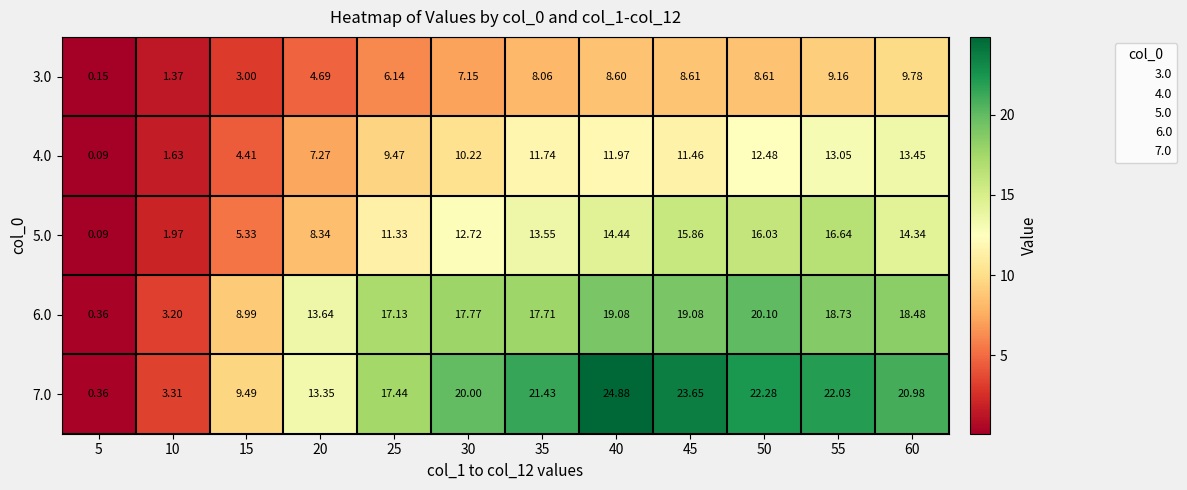

Is the value of 4.0 at 55 greater than the value of 7.0 at 40?

No